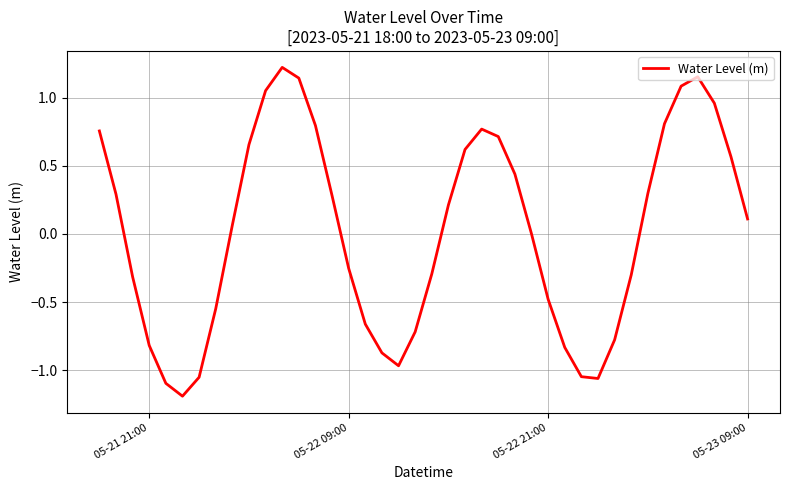

What is the smallest value displayed?

-1.2